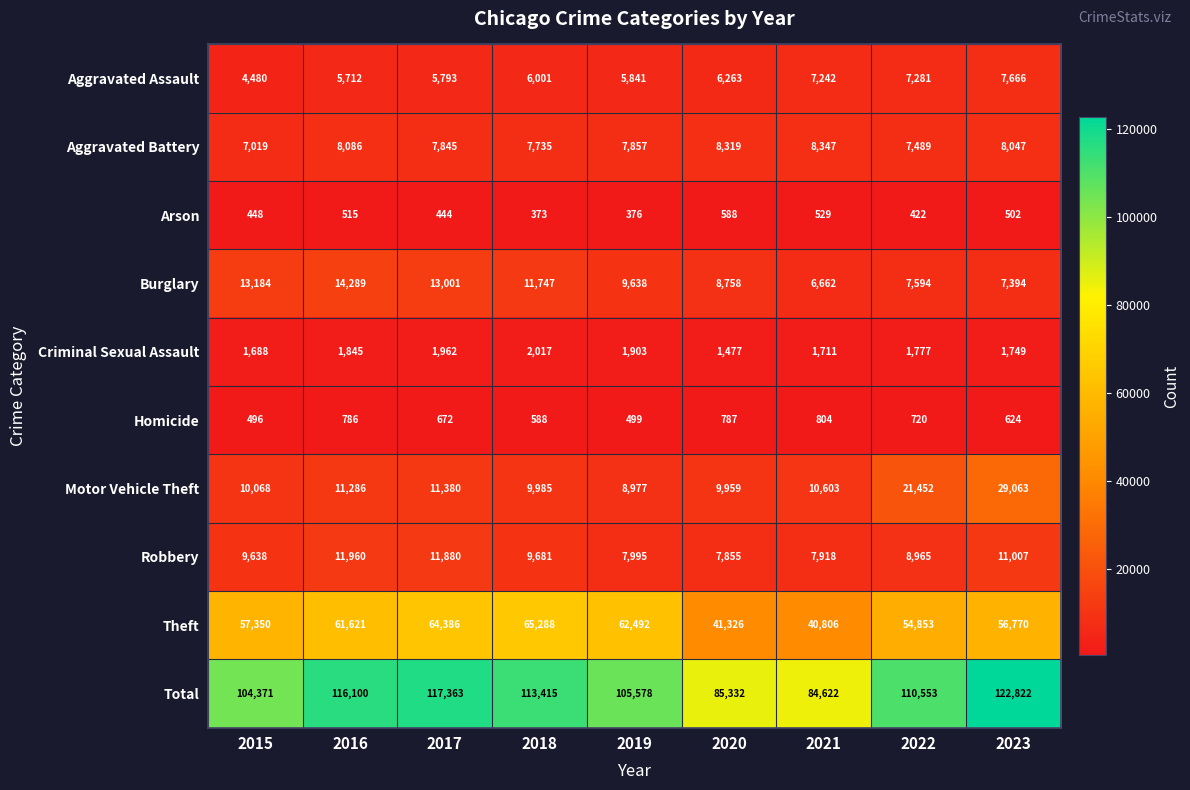

List the series in order of their peak value, lowest first.

Arson, Homicide, Criminal Sexual Assault, Aggravated Assault, Aggravated Battery, Robbery, Burglary, Motor Vehicle Theft, Theft, Total